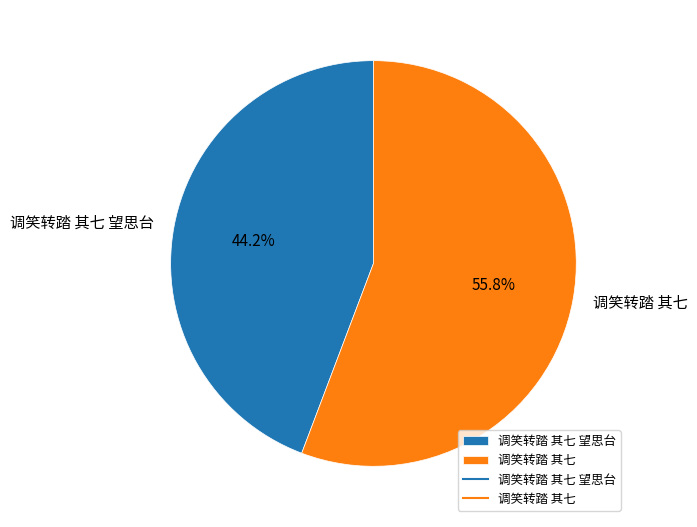

What is the ratio of the value at 调笑转踏 其七 望思台 to the value at 调笑转踏 其七?

0.8